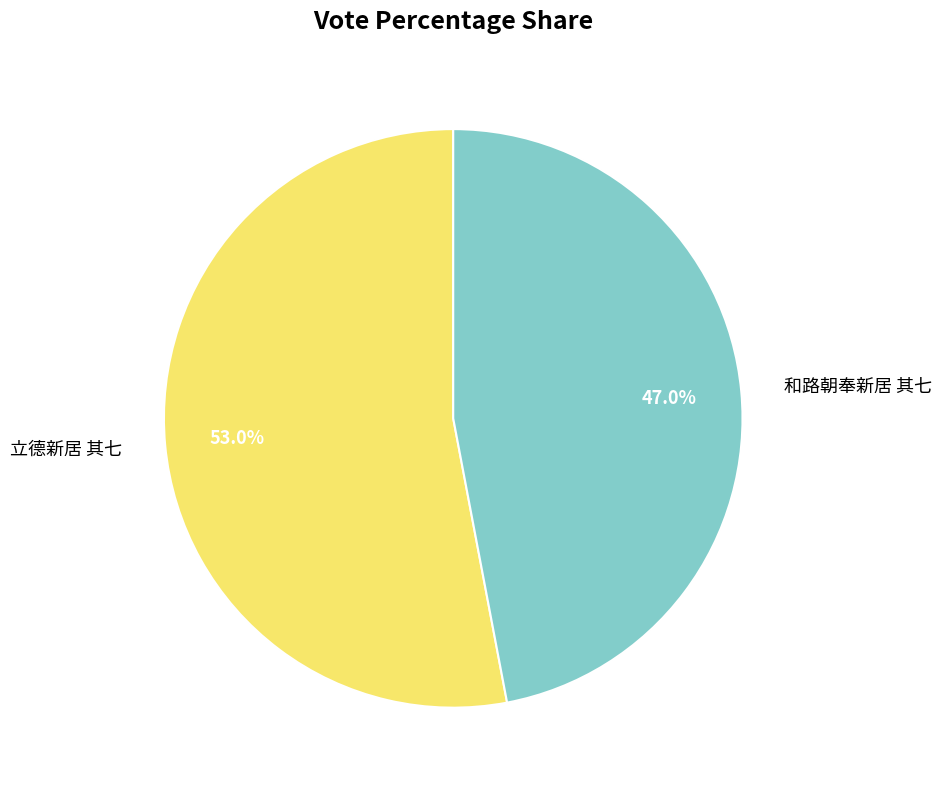

The 立德新居 其七 slice represents 45% of the pie. True or false?

False